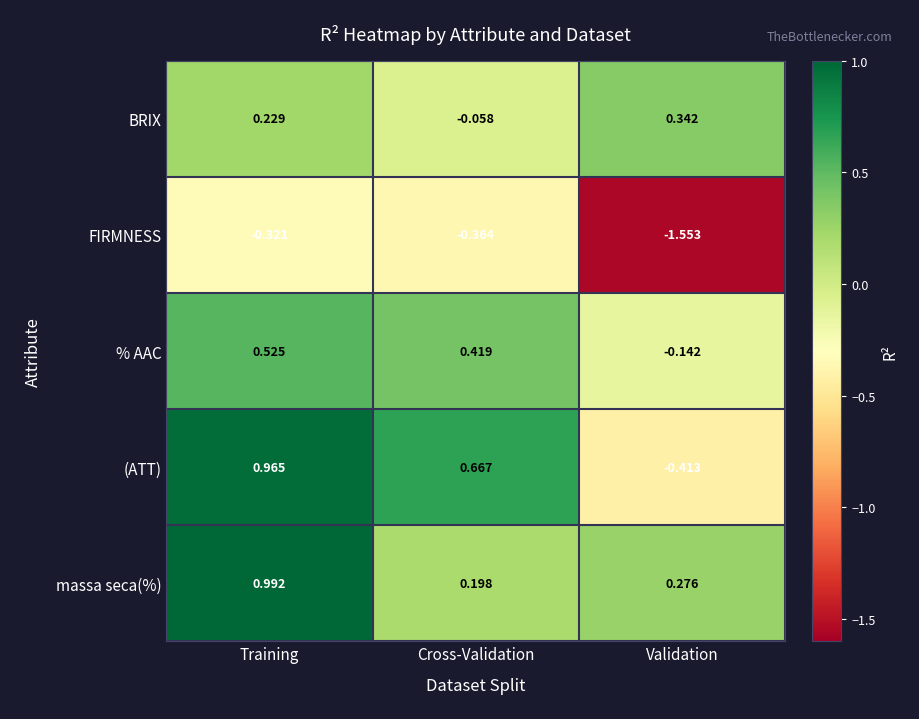

Which series has the largest total across all categories?

massa seca(%)